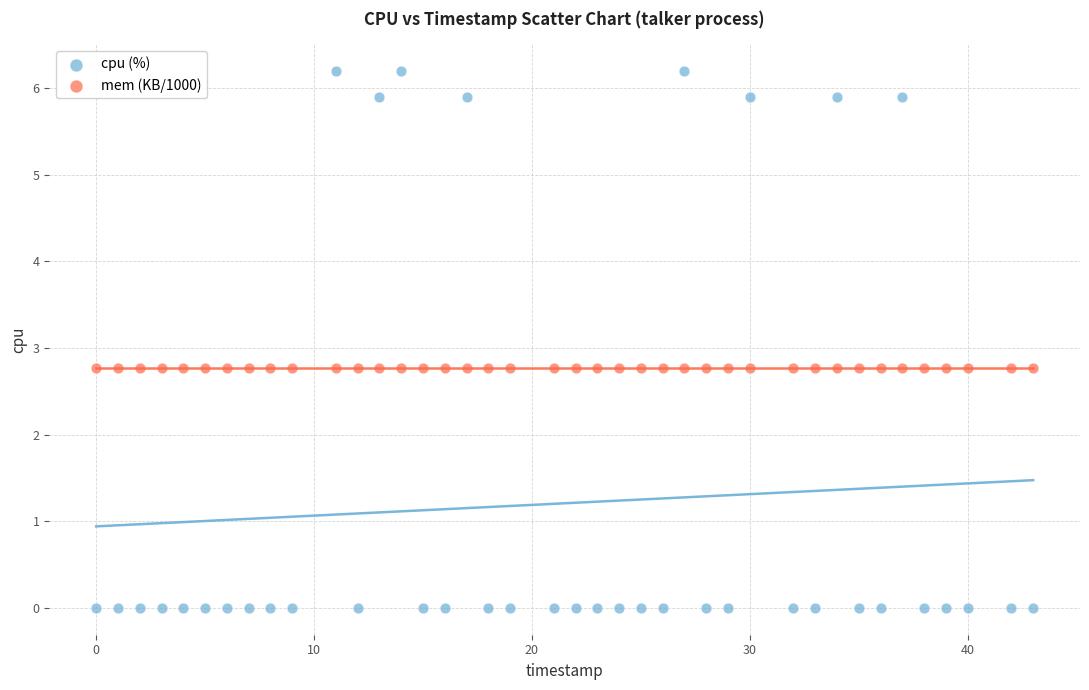

Which series reaches the minimum Y coordinate?

cpu (%)